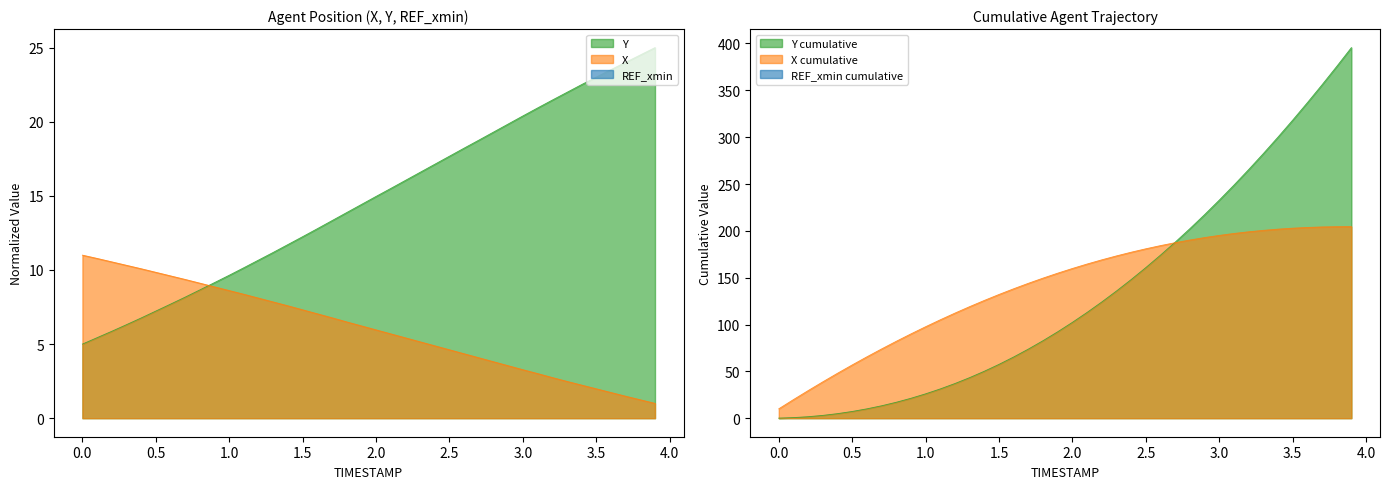

Is the value of Y at 2.1 greater than the value of X at 2.6?

Yes